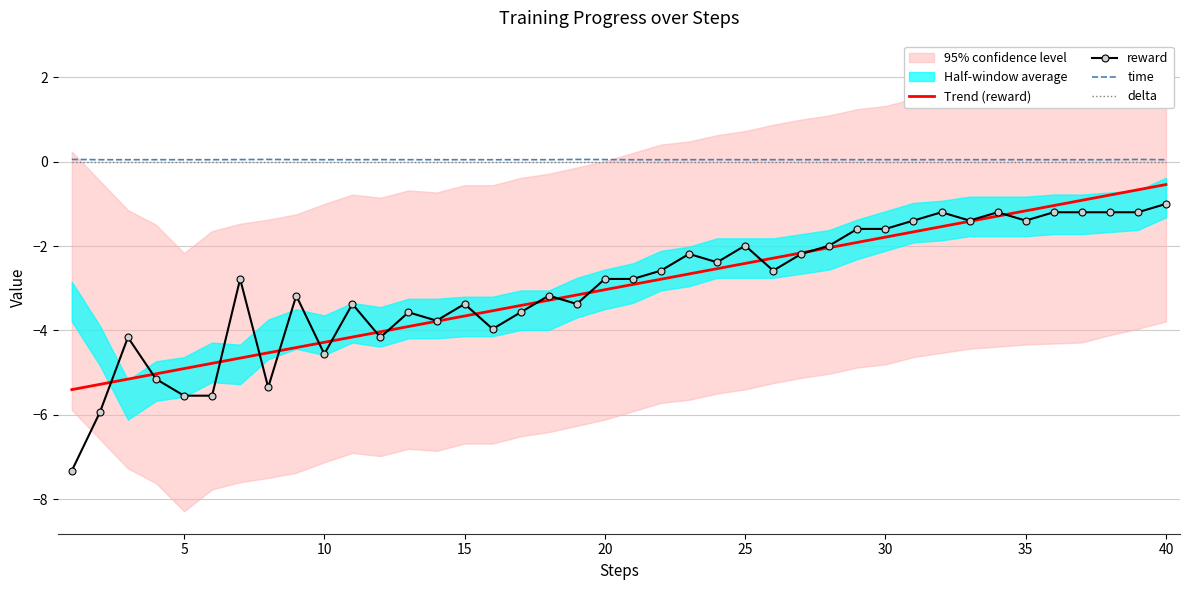

True or false: Trend (reward) and time intersect in this chart.

False